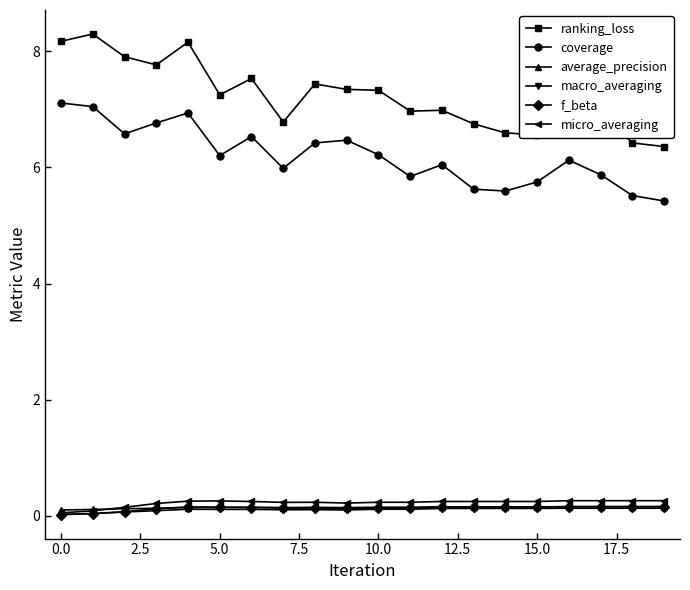

What is the sum of all average_precision values?

2.9